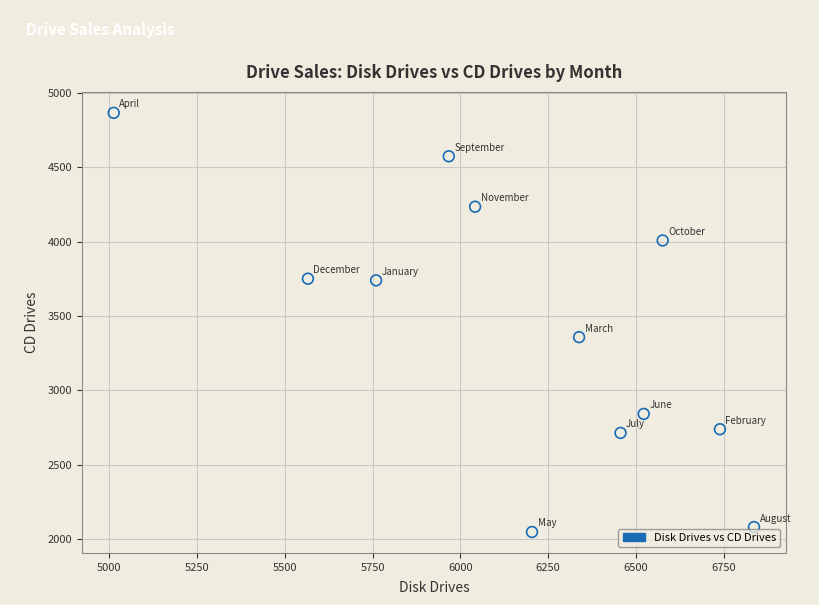

What Y value in the scatter plot is closest to 3457?

3358